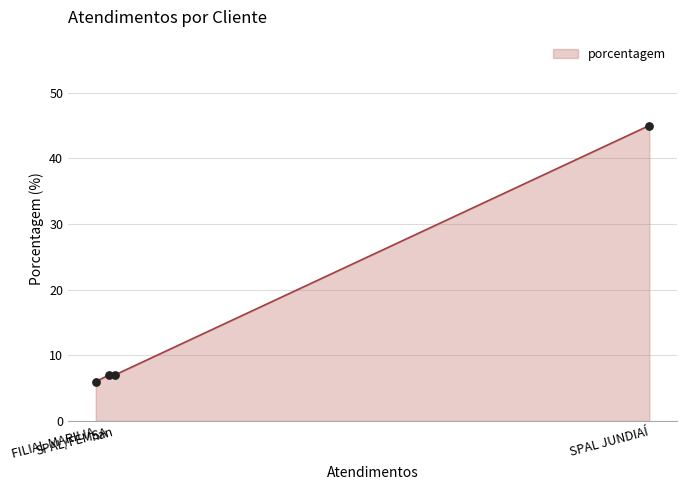

Between FILIAL MARILIA and SPAL/FEMSA, which is larger?

SPAL/FEMSA